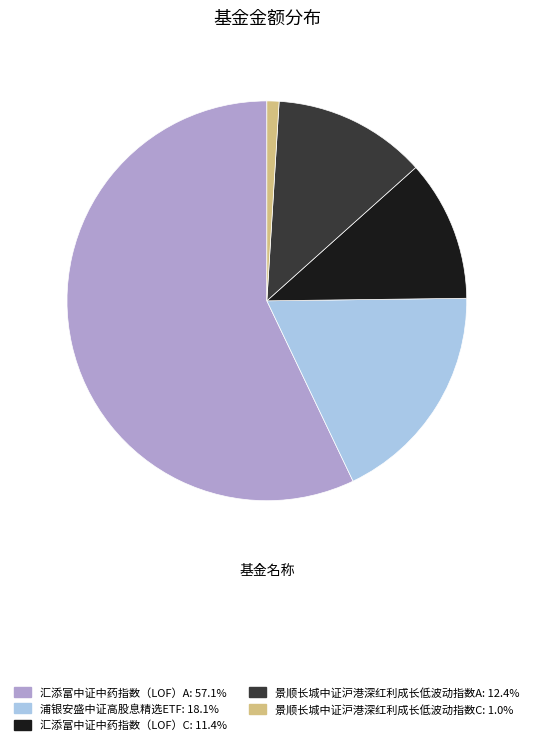

Which slice represents more than half of the pie?

汇添富中证中药指数（LOF）A